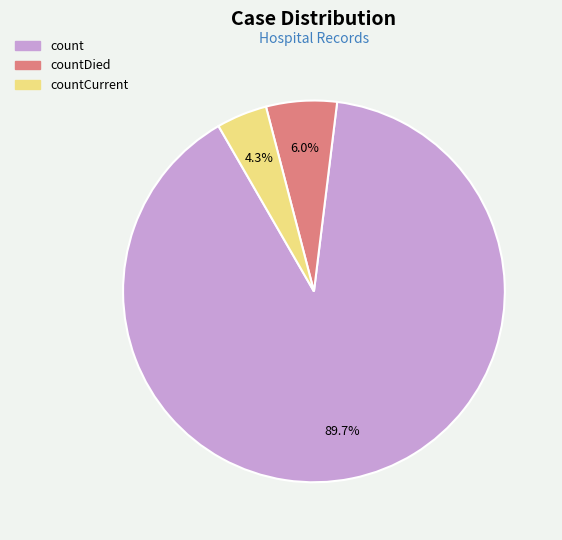

How many segments does this pie chart have?

3